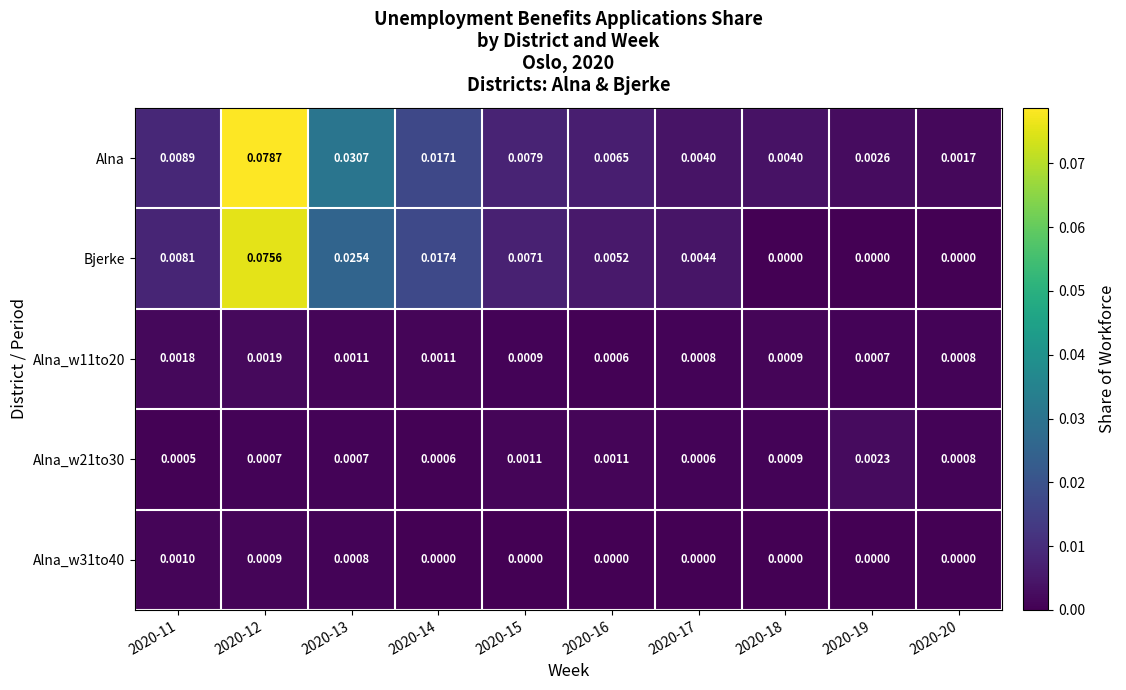

Which series changed the most between 2020-13 and 2020-18?

Alna